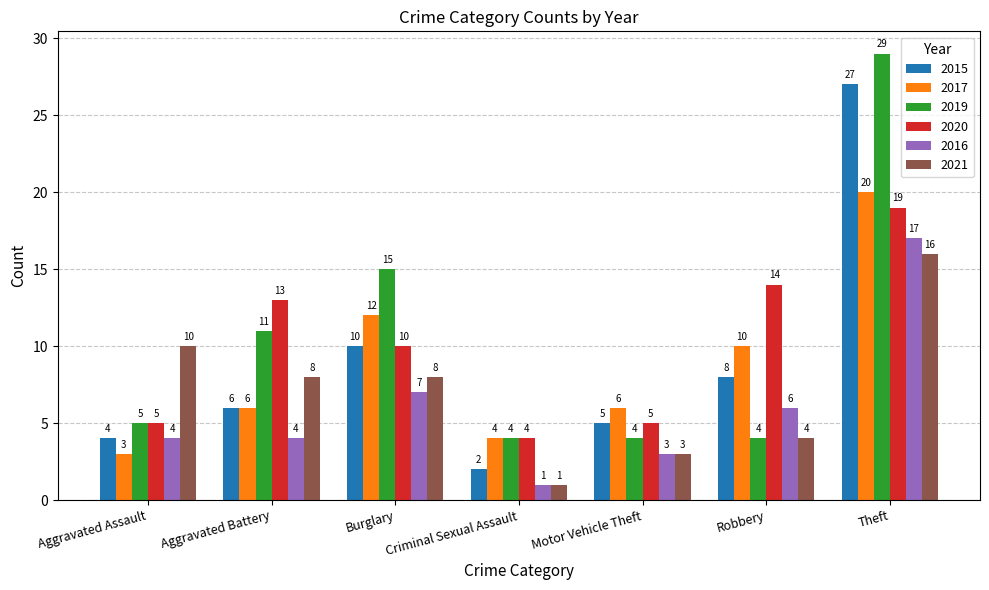

What is the difference between the highest and lowest values at Motor Vehicle Theft?

3